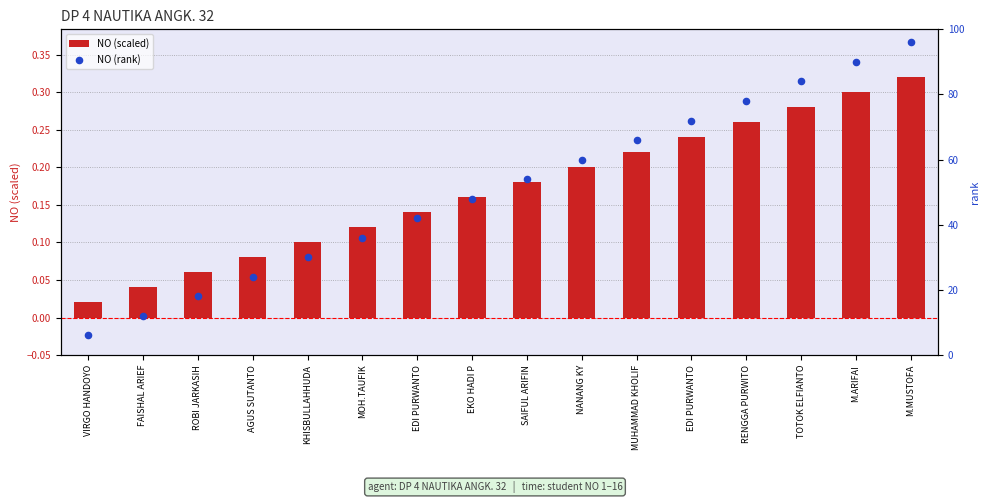

Which series has the largest Y range (max minus min)?

NO (rank)